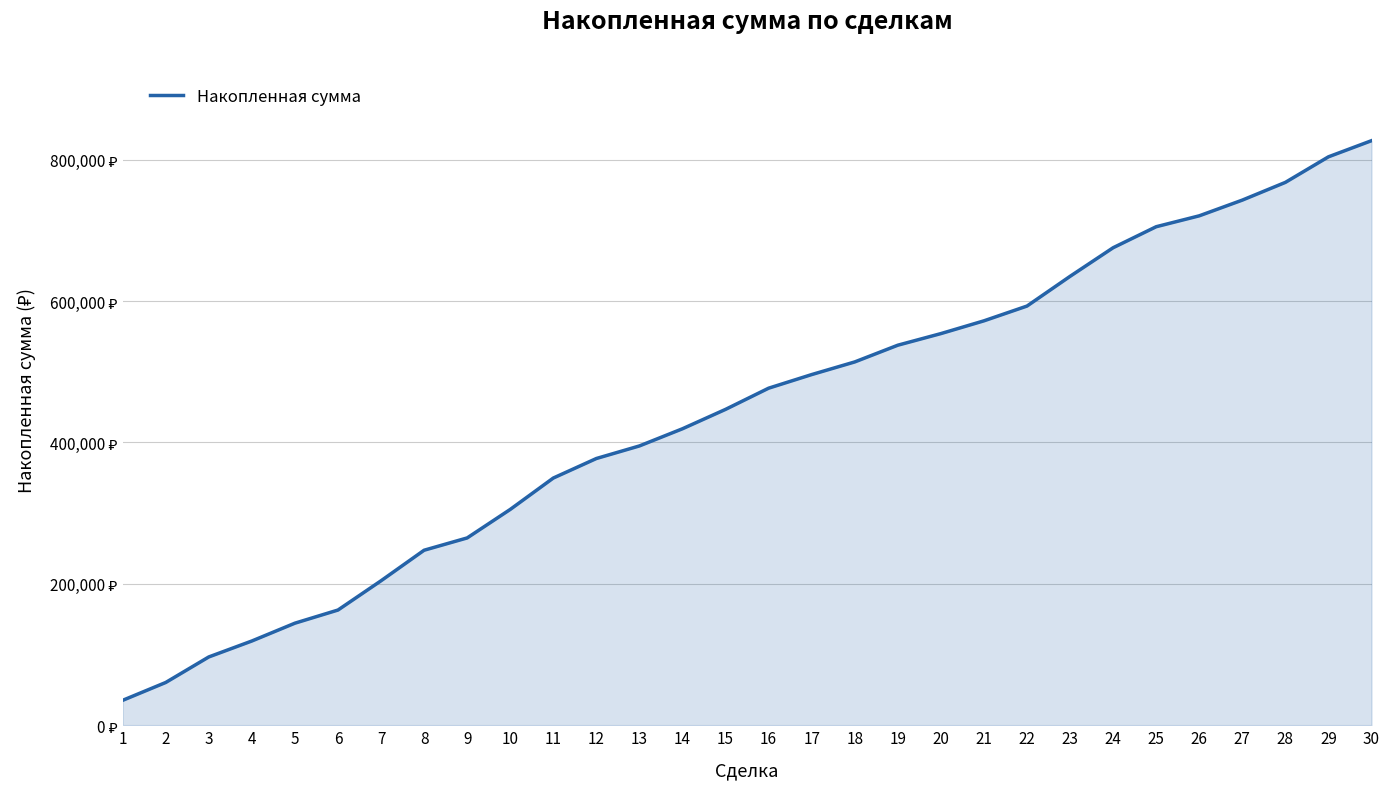

Is it true that the value at 6 is 226809?

False